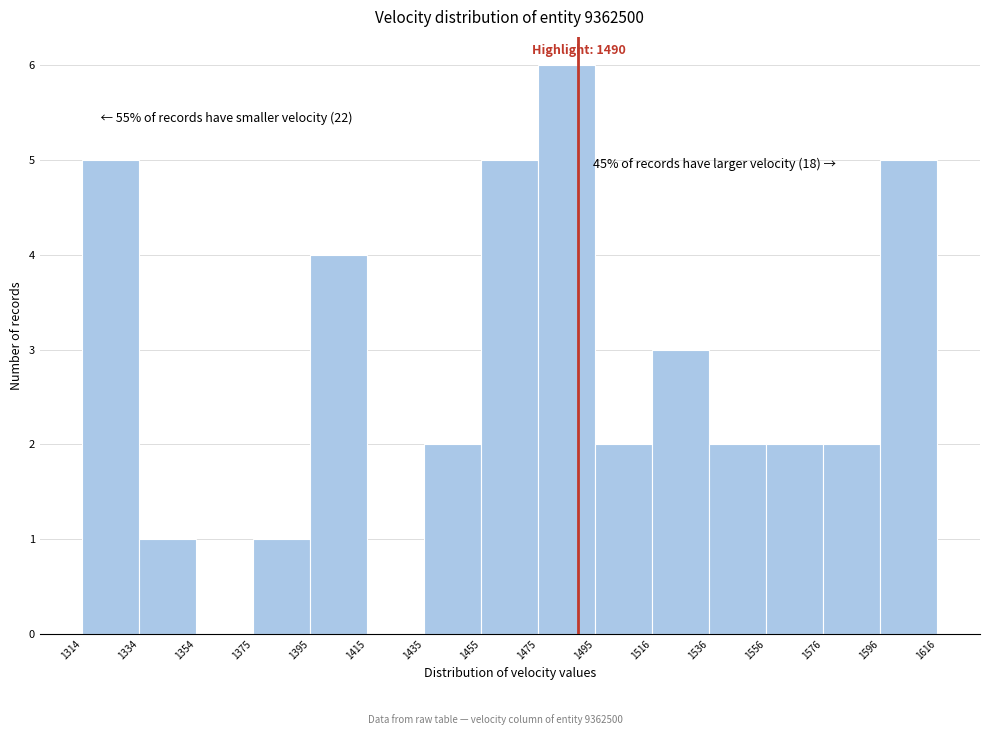

Which range on the x-axis has the tallest bar?

1475 to 1495